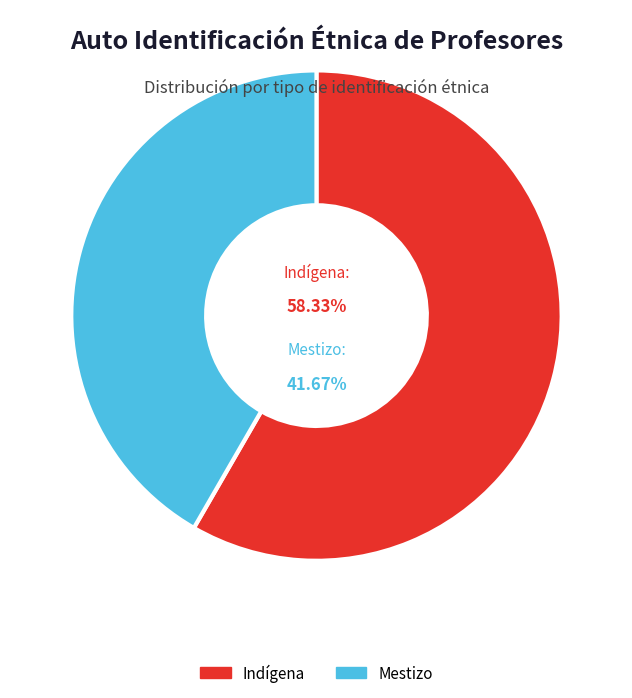

Which slice is the largest?

Indígena